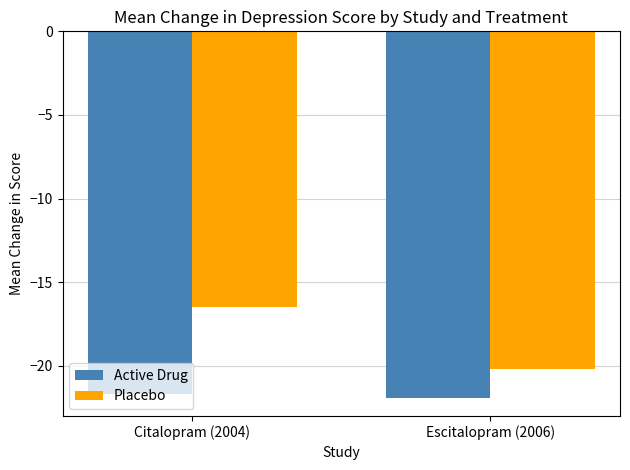

True or false: Placebo has a value of -31.4 at Escitalopram (2006).

False